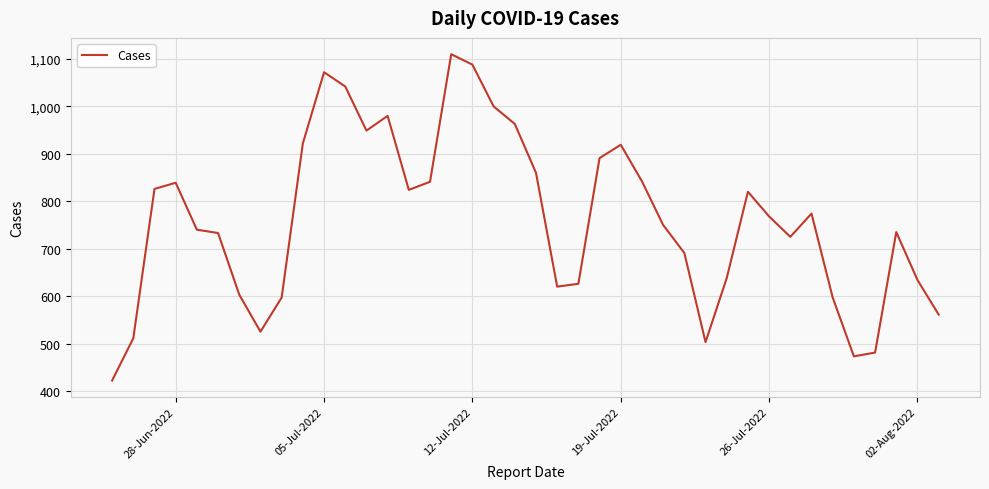

What is the greatest value displayed?

1110